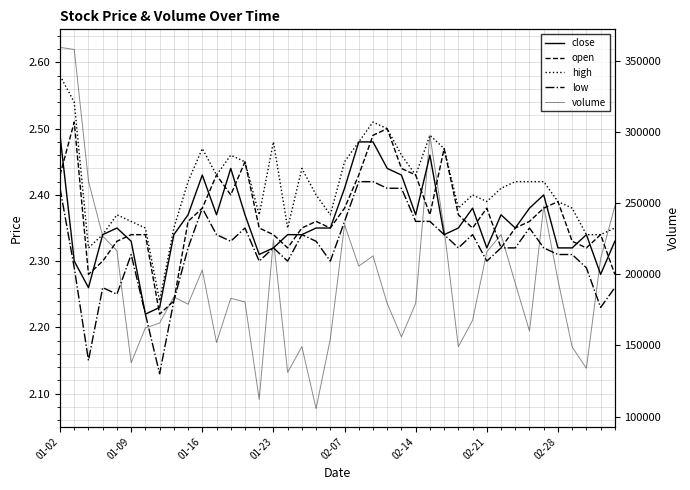

True or false: low and high cross at least once.

False